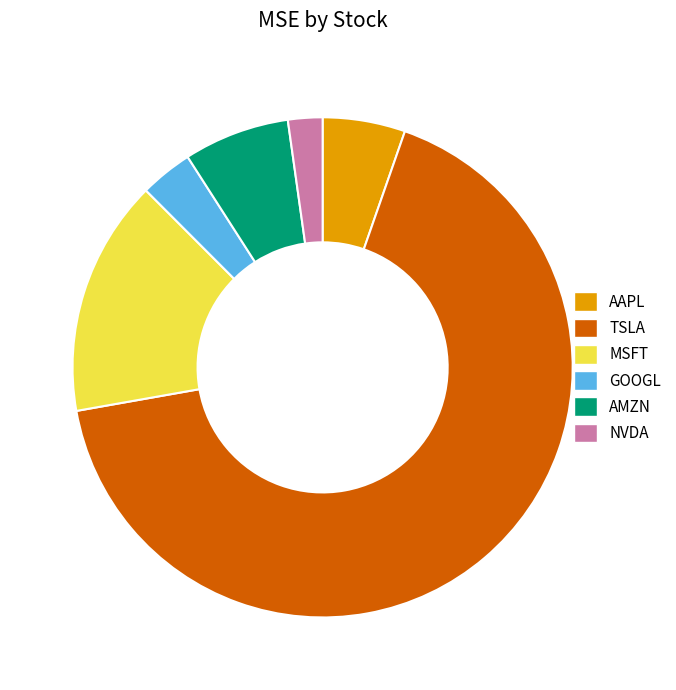

Does any single category account for the majority?

Yes